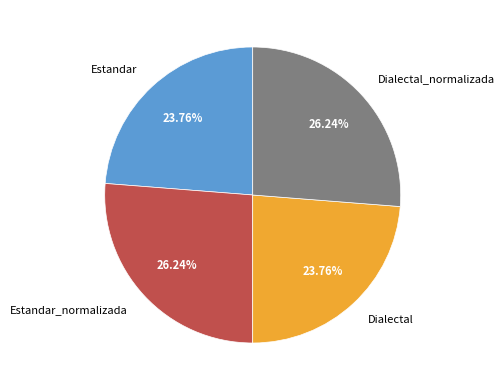

Is the sum of Dialectal_normalizada and Estandar_normalizada greater than half?

Yes